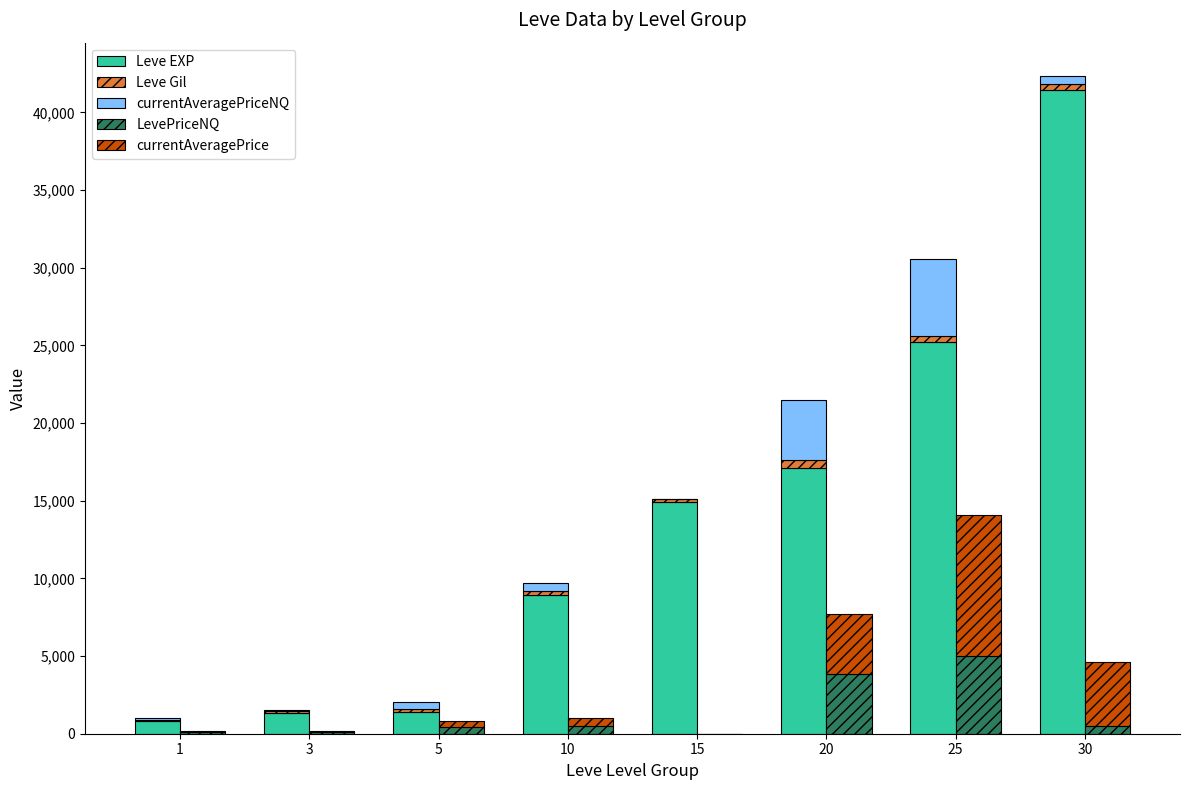

What is the maximum value shown in the chart?

41410.0